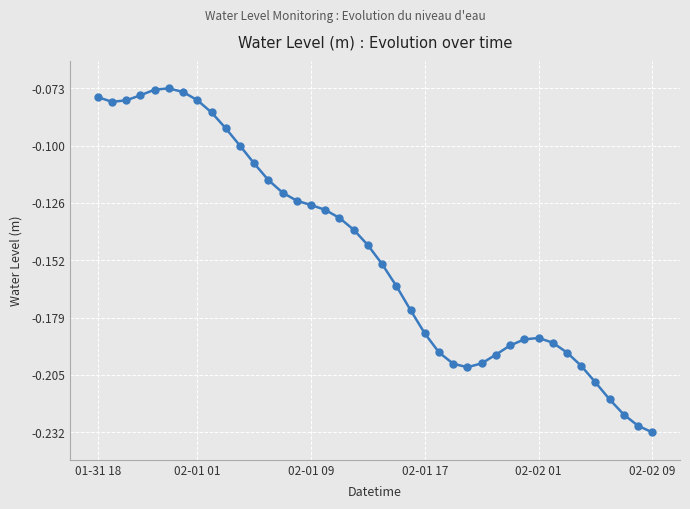

What is the difference between the second highest and minimum values?

0.2